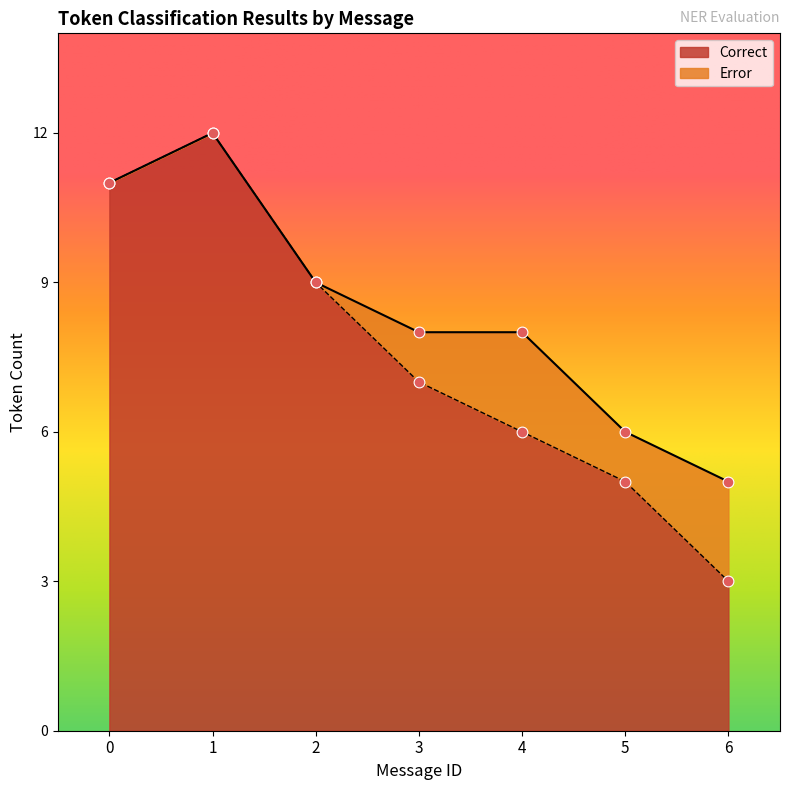

What is the change in value from 3 to 5?

-2